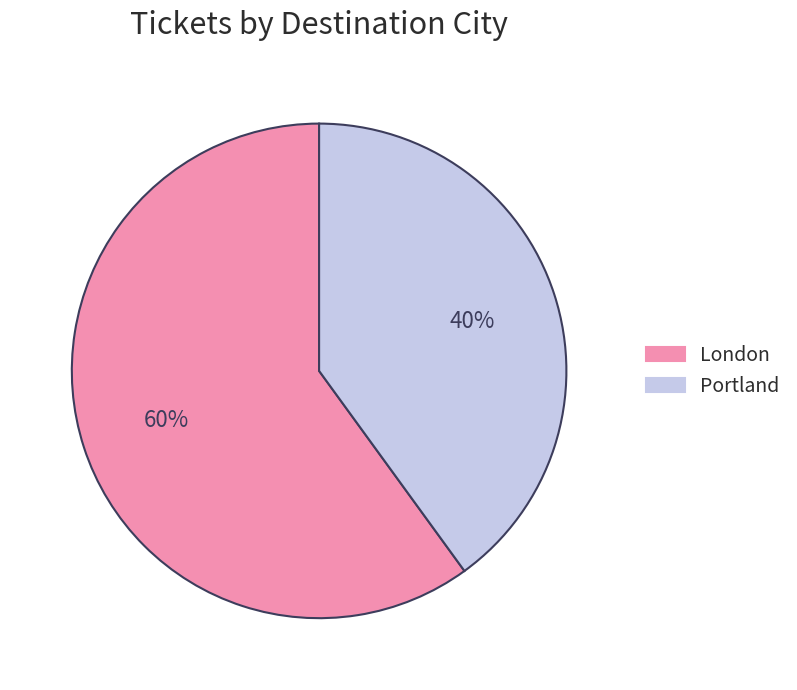

Is Portland the majority of the pie?

No